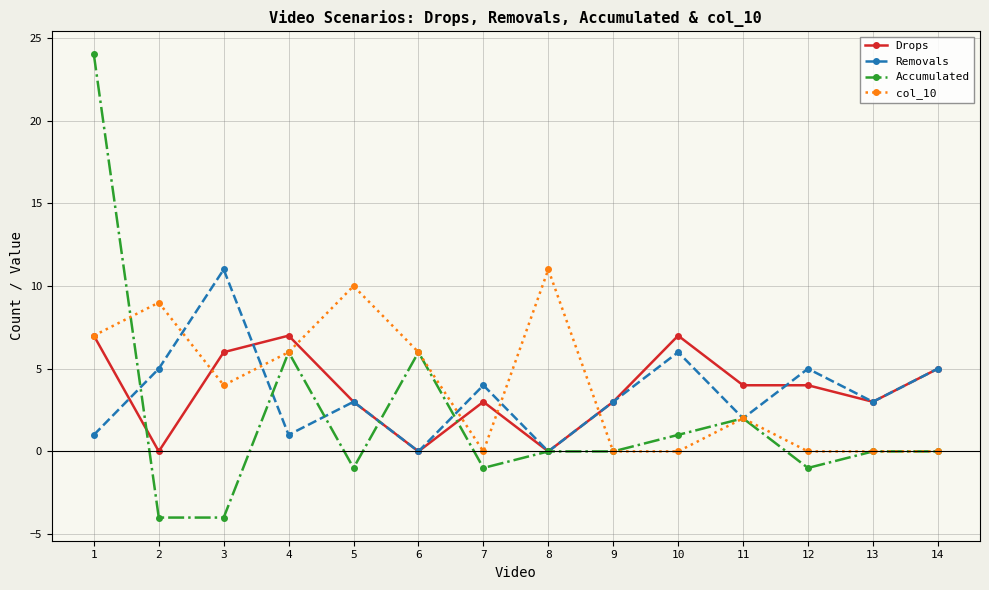

Is it true that Removals equals 3 at 11?

False